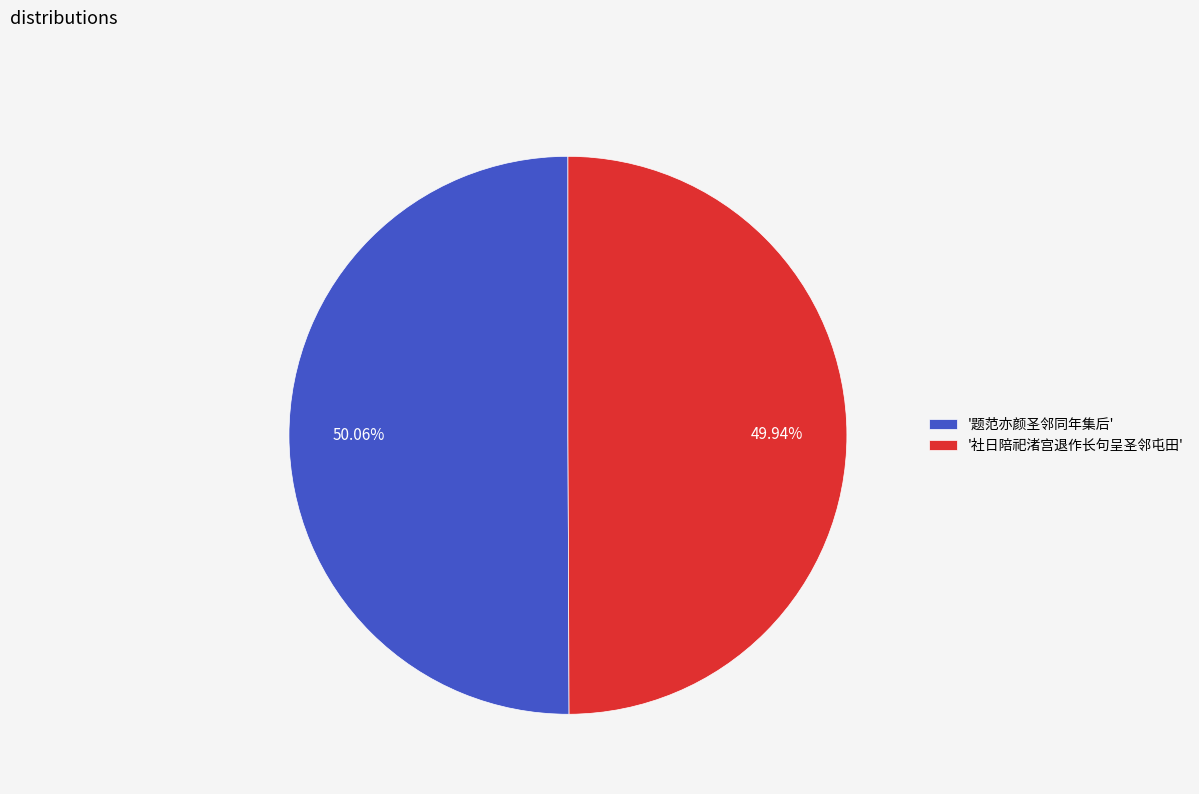

Do '社日陪祀渚宫退作长句呈圣邻屯田' and '题范亦颜圣邻同年集后' together represent more than half of the pie?

Yes